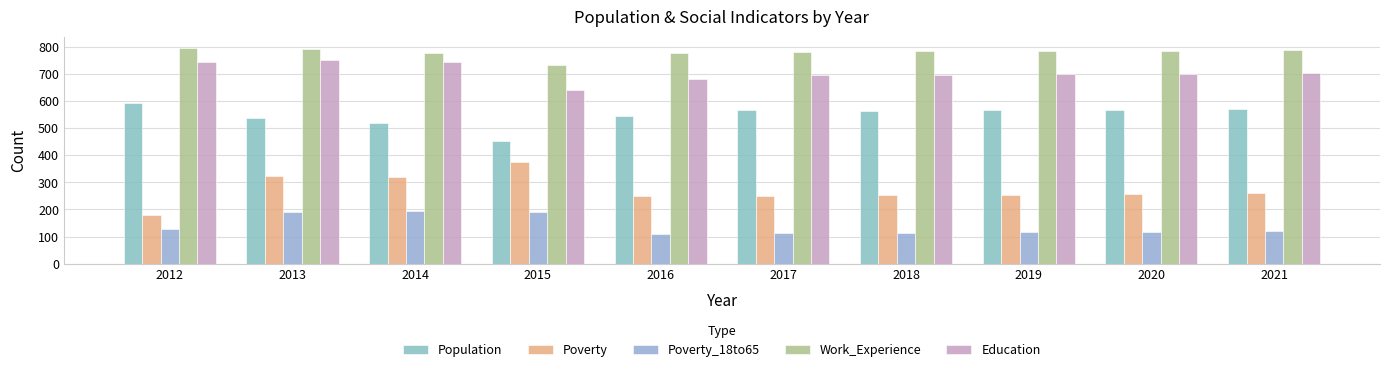

How many values in the Population series are below 566?

5